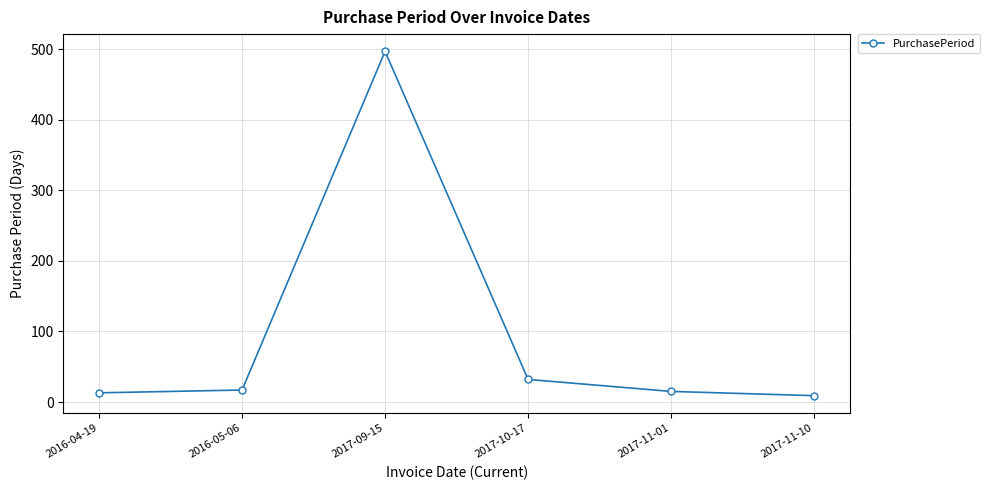

What is the change in value from 2016-04-19 to 2017-11-01?

+2